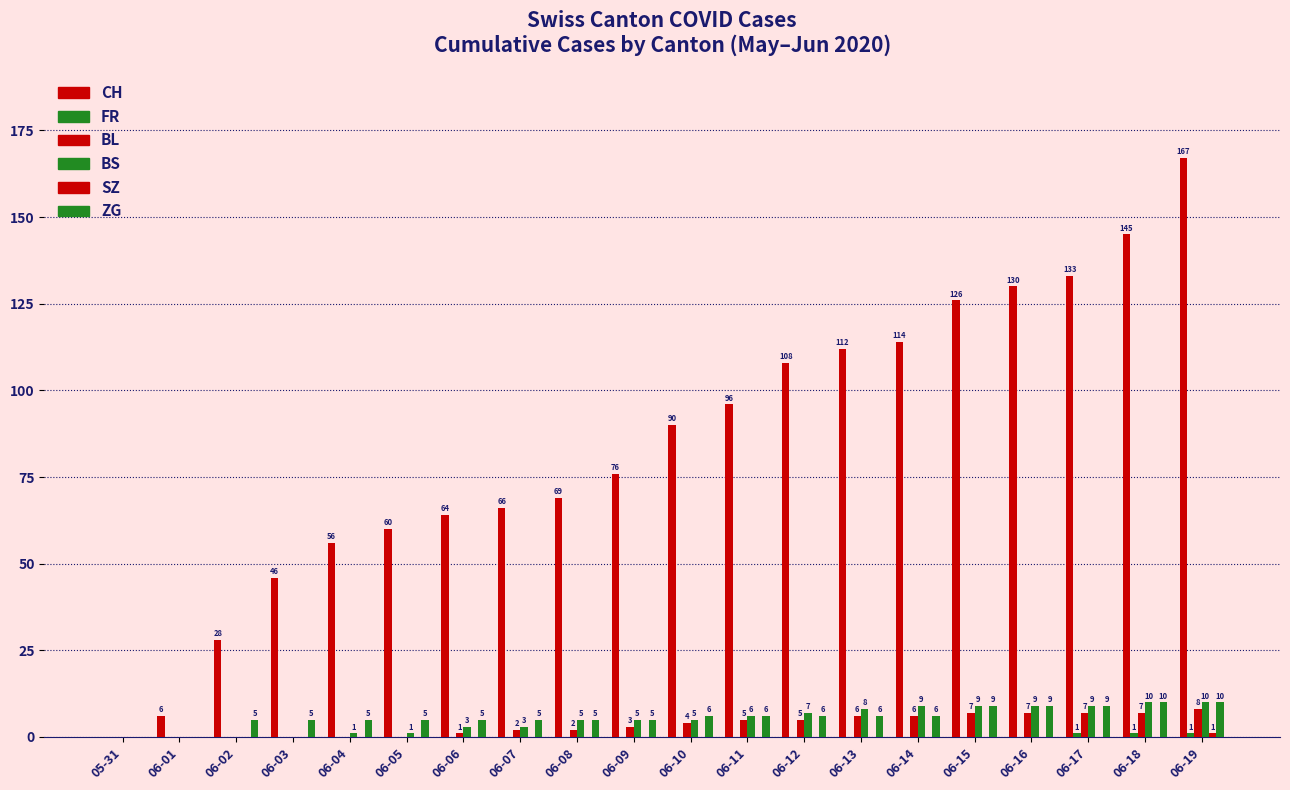

Which label corresponds to the smallest value in the chart?

05-31